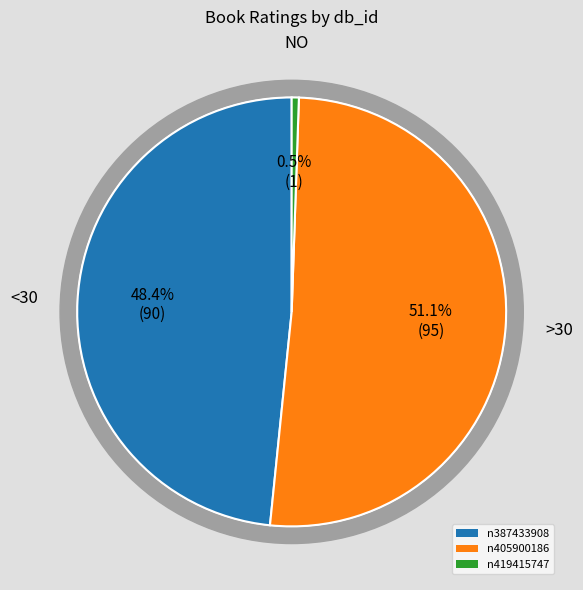

Count the number of slices in the pie.

3